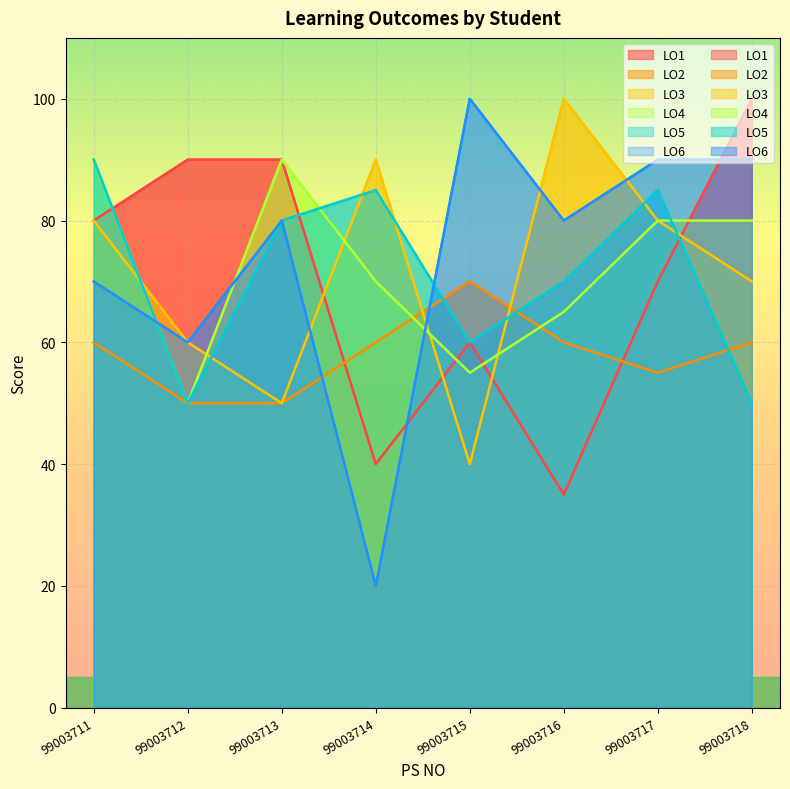

Is the value of LO5 at 99003718 greater than the value of LO2 at 99003714?

No